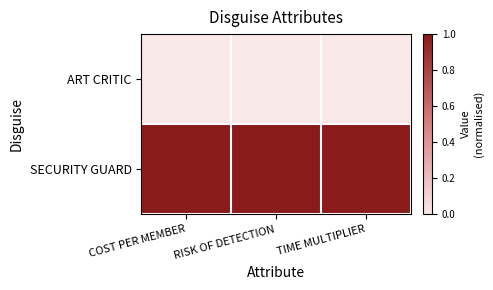

Reading right to left, extract all data points from this chart.

ART CRITIC: TIME MULTIPLIER=0	RISK OF DETECTION=0	COST PER MEMBER=0
SECURITY GUARD: TIME MULTIPLIER=1	RISK OF DETECTION=1	COST PER MEMBER=1